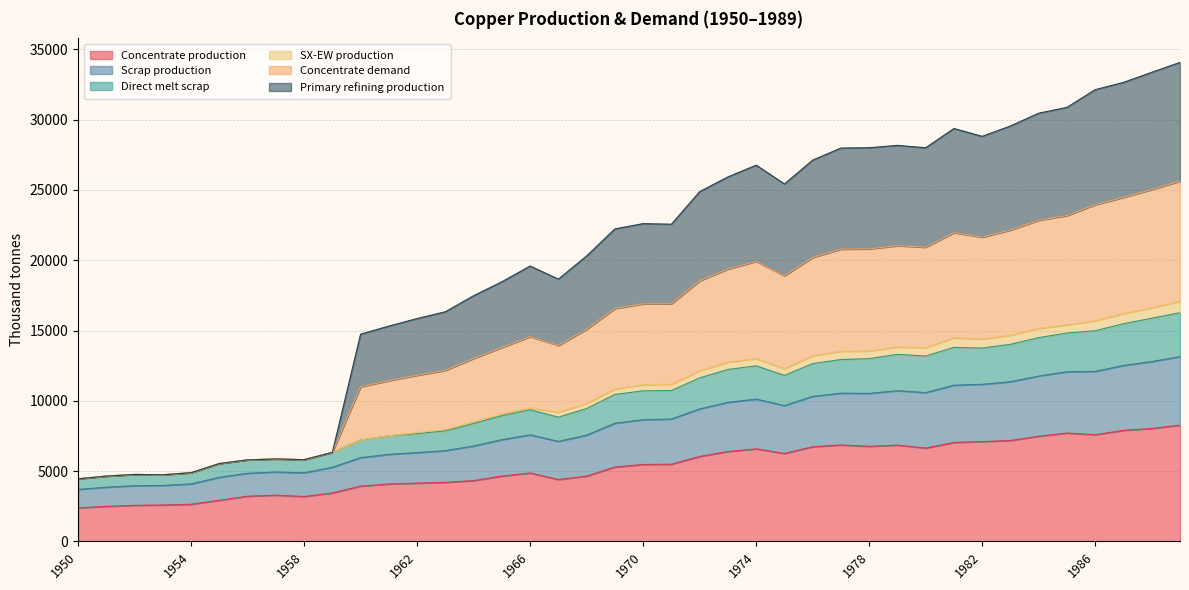

Does the chart display data point markers on the line(s)?

No